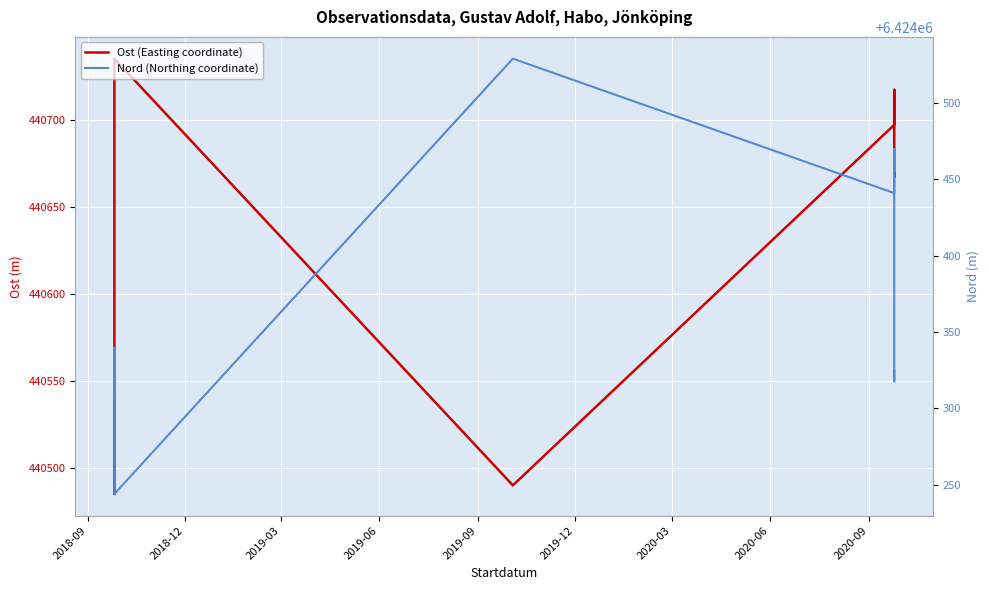

Is the value of Nord (Northing coordinate) at 2019-03 greater than the value of Ost (Easting coordinate) at 2019-06?

Yes